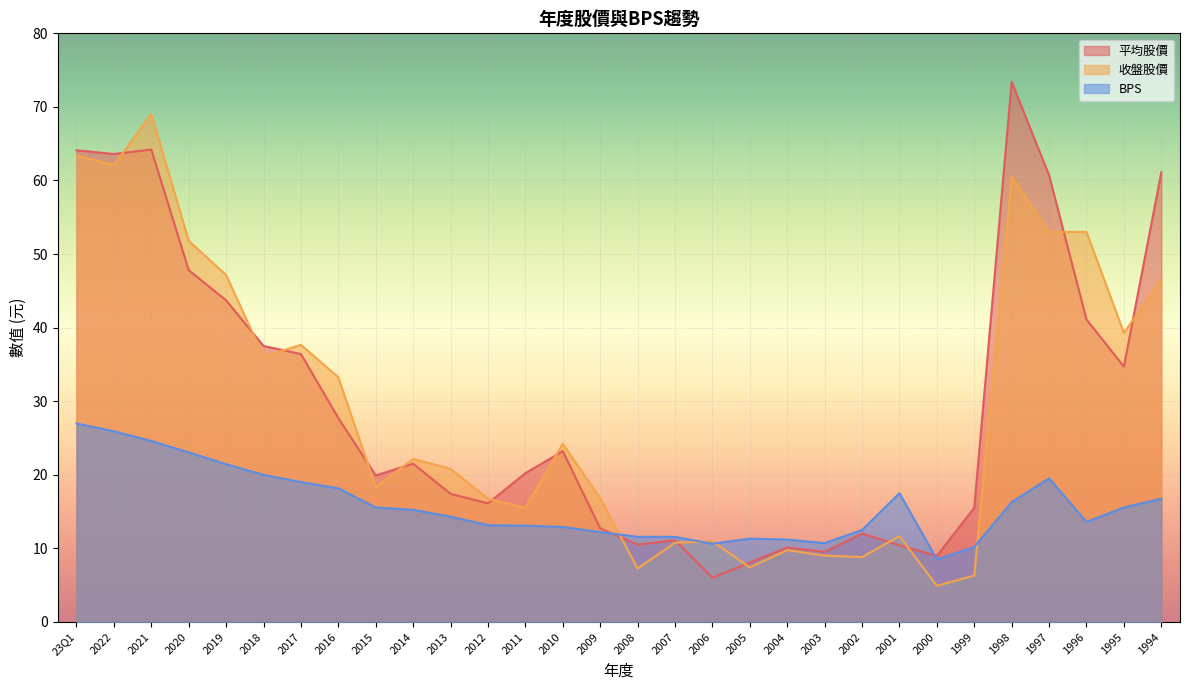

In 收盤股價, how many points are lower than both neighbors (excluding endpoints)?

9